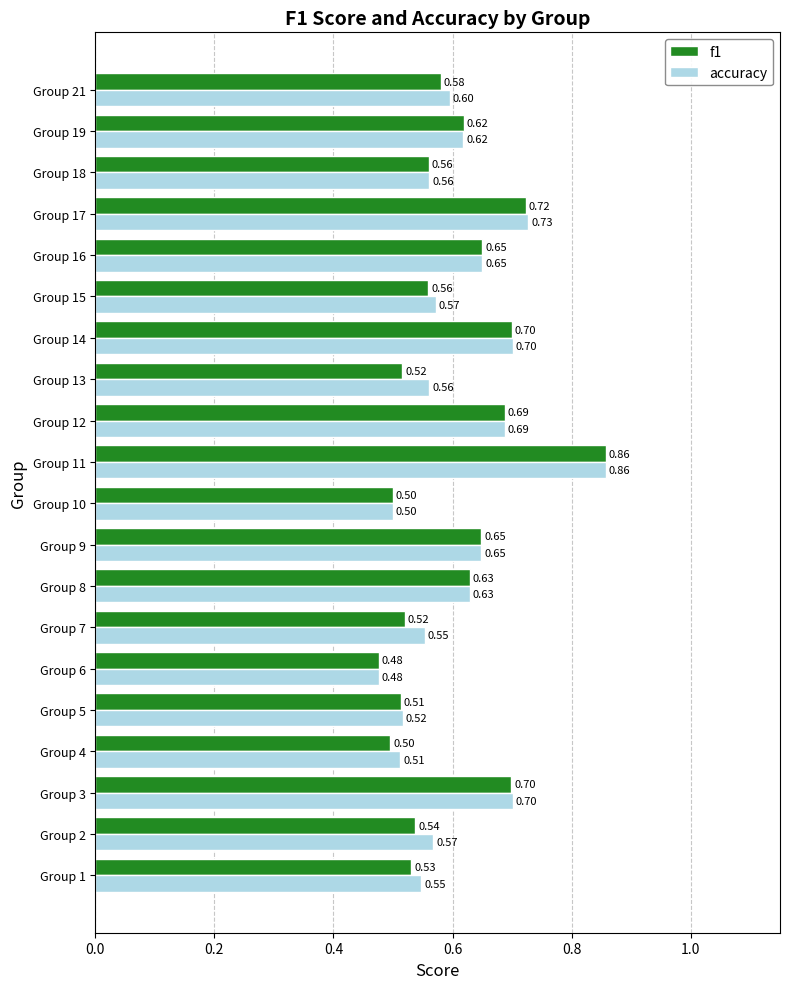

Count the number of categories in the chart.

20